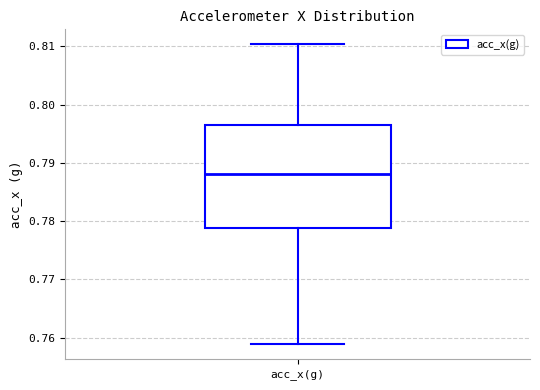

Transcribe this box plot: give where the median line is, the range the box spans, and where the two whiskers end, as read against the y-axis. The values are not printed on the chart, so give them approximately, as read against the axis.

median 0.788, box 0.779 to 0.796, whiskers 0.759 to 0.810